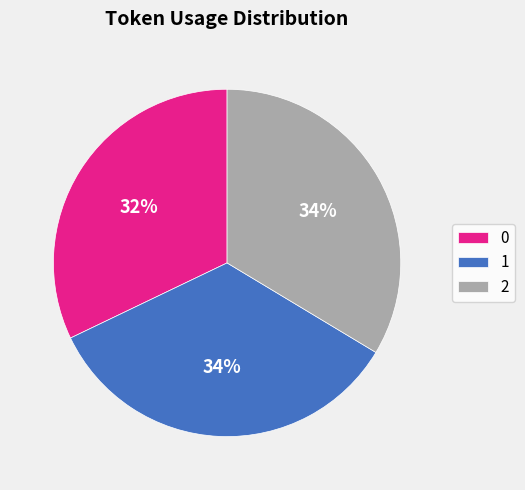

True or false: 2 accounts for 34% of the total.

True